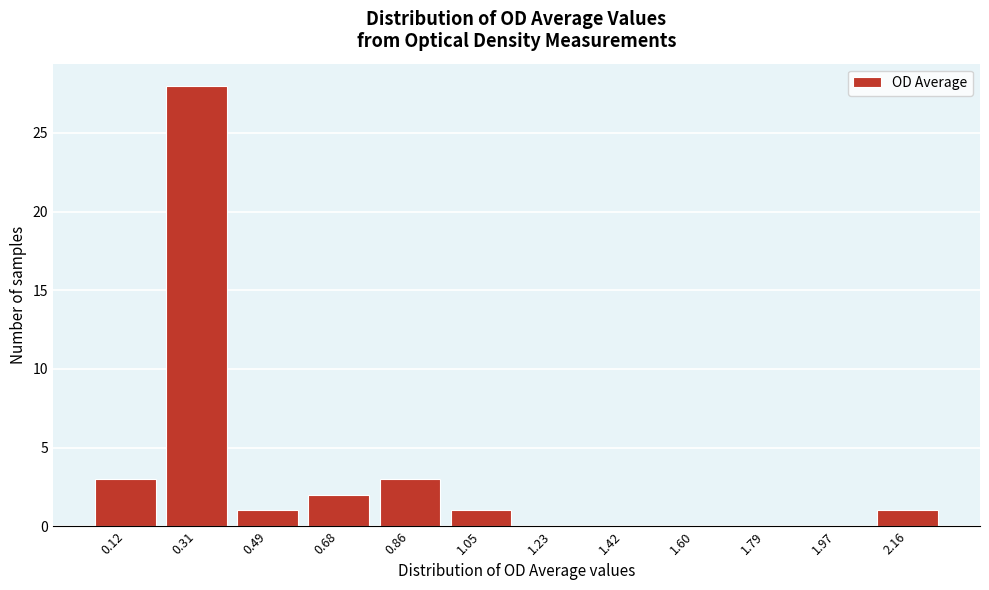

Reading left to right, list all the values displayed in this chart.

0.12=3	0.31=28	0.49=1	0.68=2	0.86=3	1.05=1	1.23=0	1.42=0	1.60=0	1.79=0	1.97=0	2.16=1